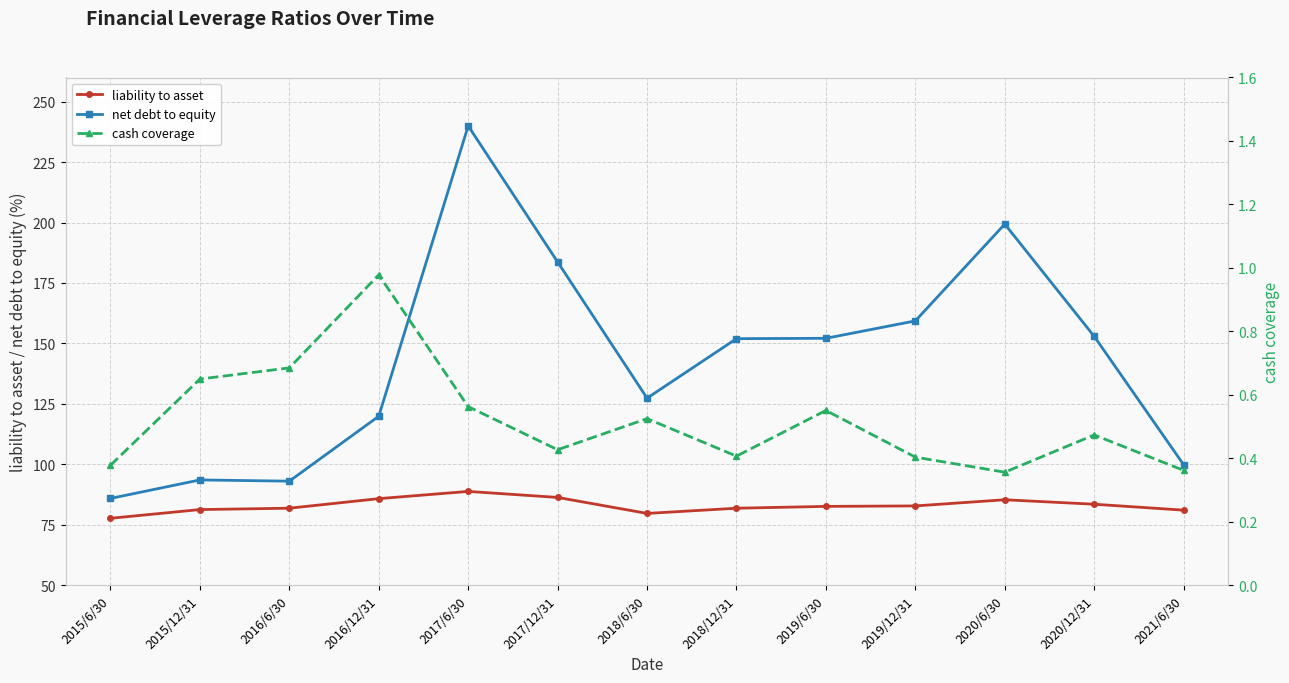

What is the value of the net debt to equity point at the 1st from the left?

85.8